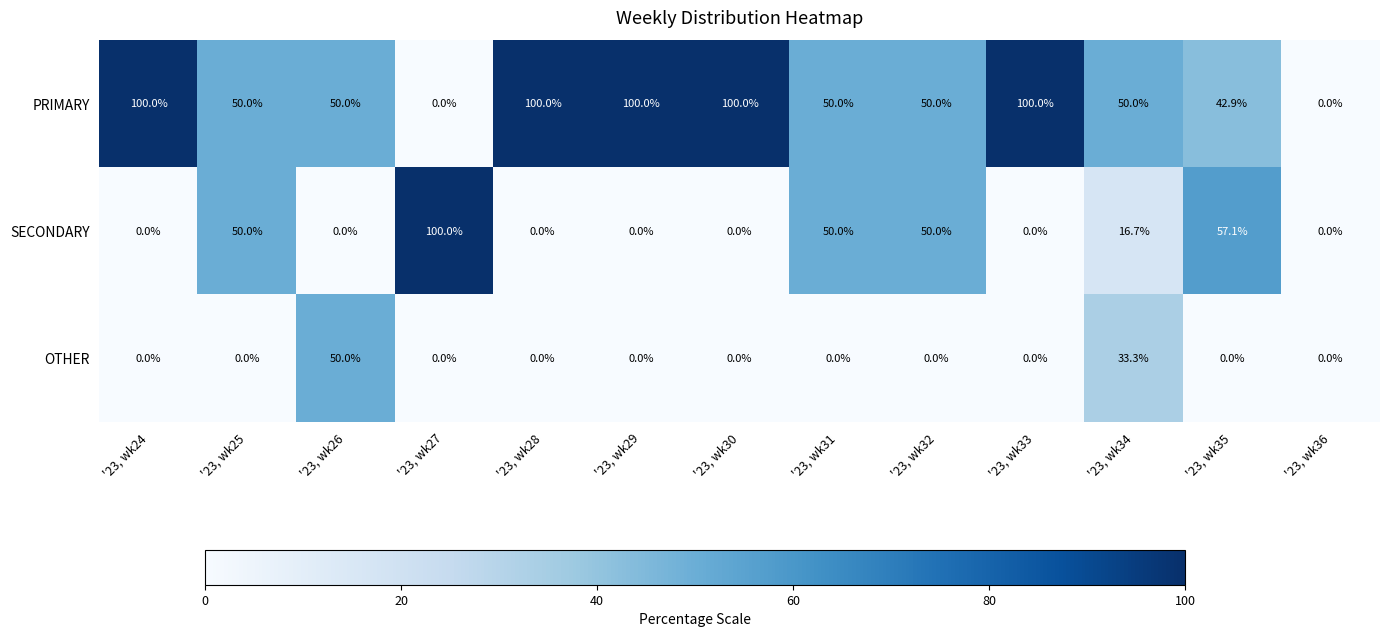

Rank the series by their average value, from highest to lowest.

PRIMARY, SECONDARY, OTHER